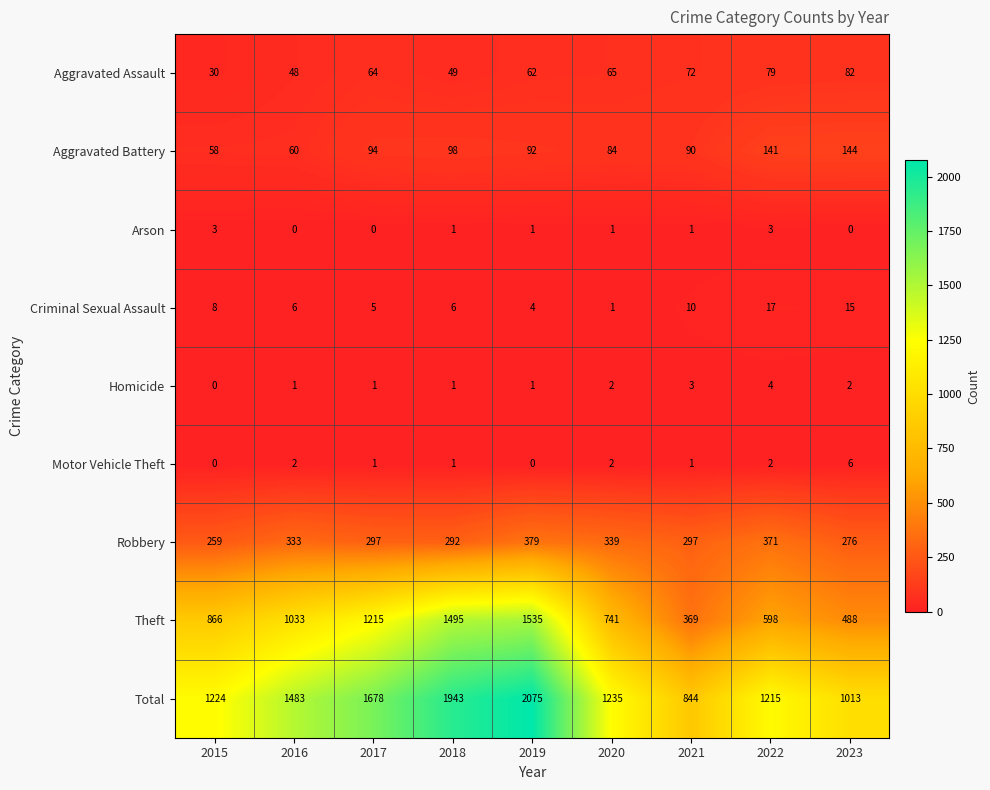

Between 2016 and 2022, which series saw the biggest shift?

Theft